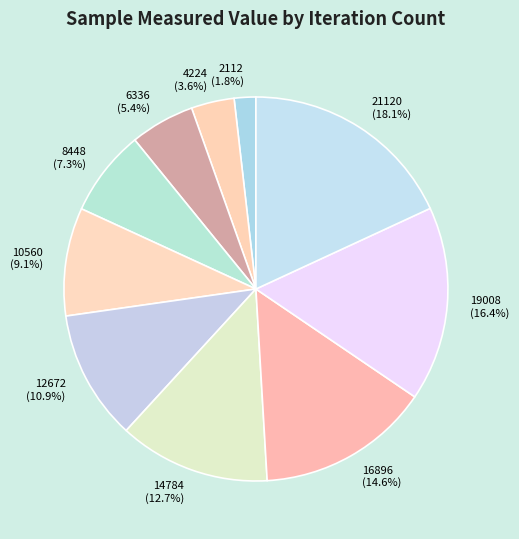

True or false: 4224 accounts for 14% of the total.

False